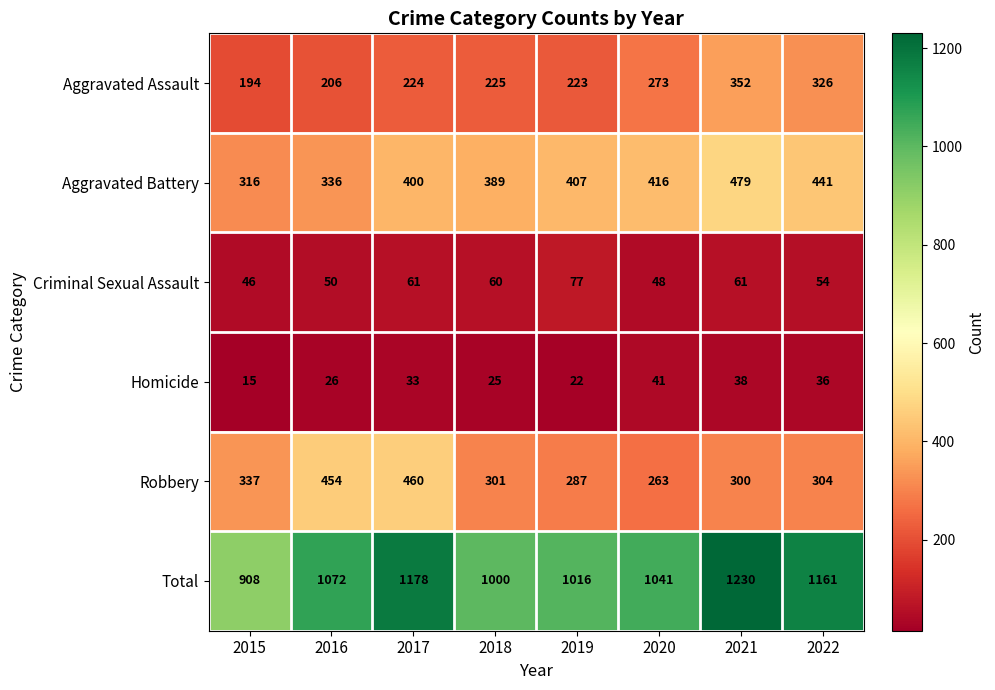

Which series has the largest total across all categories?

Total